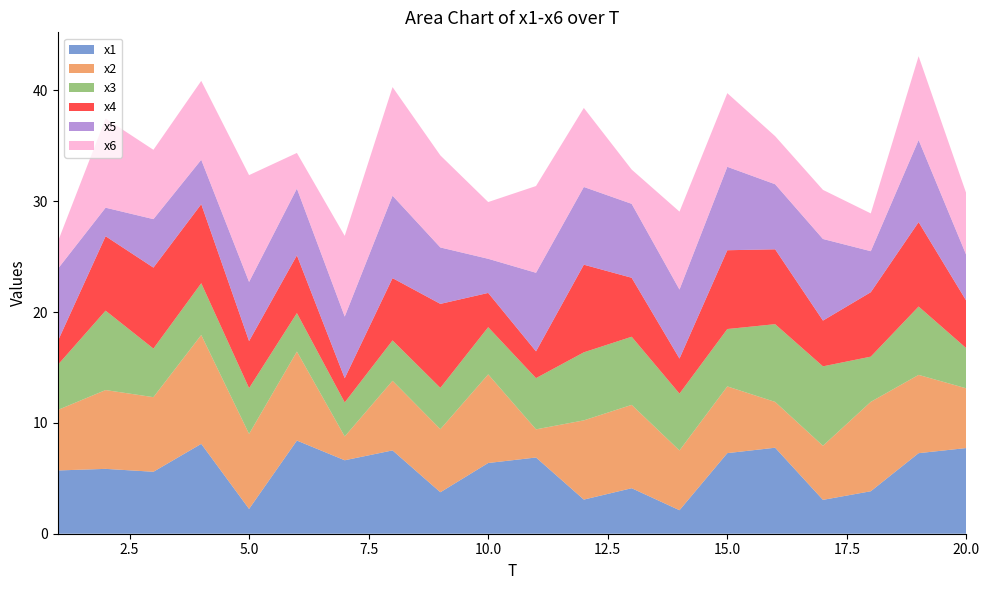

Reading right to left, transcribe all the data shown in this chart.

x1: 7.7	7.3	3.8	3.1	7.8	7.3	2.1	4.1	3.1	6.9	6.4	3.7	7.5	6.6	8.4	2.2	8.1	5.6	5.9	5.7
x2: 5.4	7.1	8.1	4.9	4.1	6.0	5.4	7.5	7.2	2.5	8.0	5.7	6.3	2.1	8.0	6.8	9.8	6.7	7.1	5.5
x3: 3.6	6.2	4.1	7.2	7.0	5.2	5.1	6.1	6.1	4.6	4.3	3.7	3.6	3.1	3.5	4.1	4.7	4.4	7.2	4.1
x4: 4.3	7.6	5.8	4.1	6.8	7.1	3.2	5.3	7.9	2.4	3.1	7.6	5.6	2.2	5.2	4.2	7.1	7.3	6.7	2.1
x5: 4.1	7.4	3.7	7.4	5.9	7.5	6.2	6.7	7.0	7.1	3.1	5.1	7.4	5.6	6.0	5.3	4.0	4.4	2.6	6.5
x6: 5.6	7.6	3.4	4.4	4.3	6.6	7.0	3.1	7.1	7.8	5.1	8.3	9.8	7.3	3.2	9.6	7.1	6.3	8.1	2.4